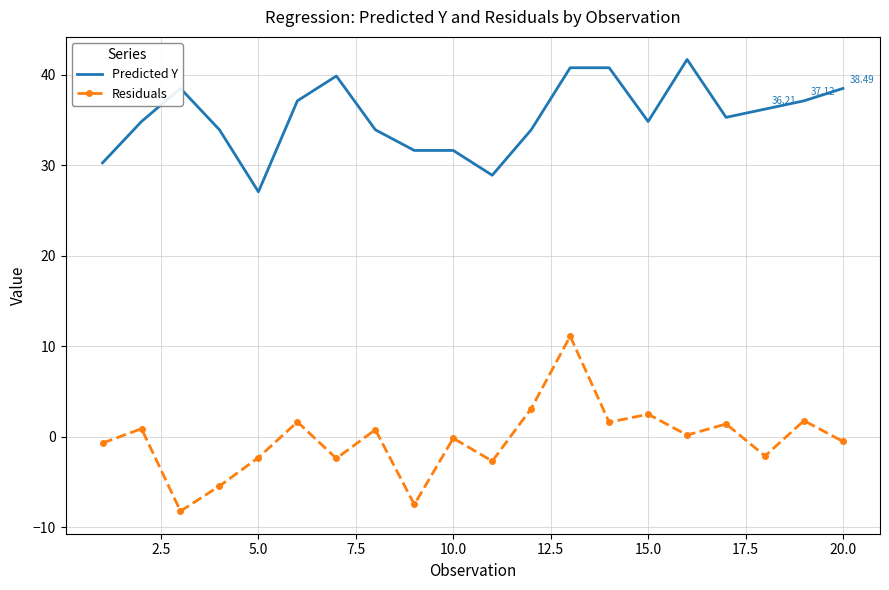

List the series in order of their overall mean, highest first.

Predicted Y, Residuals